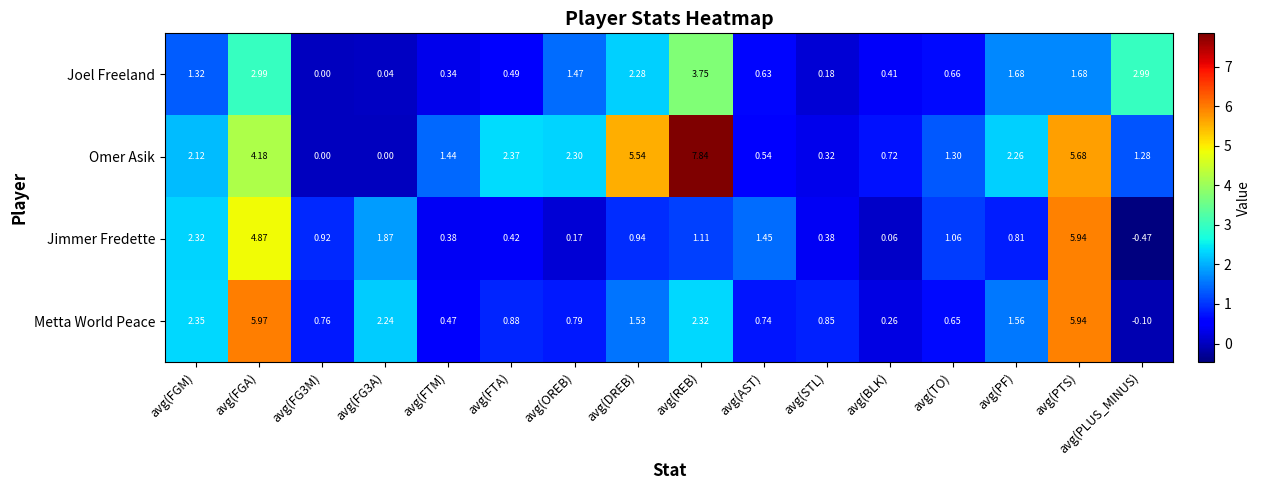

At which category is the sum across all series the highest?

avg(PTS)